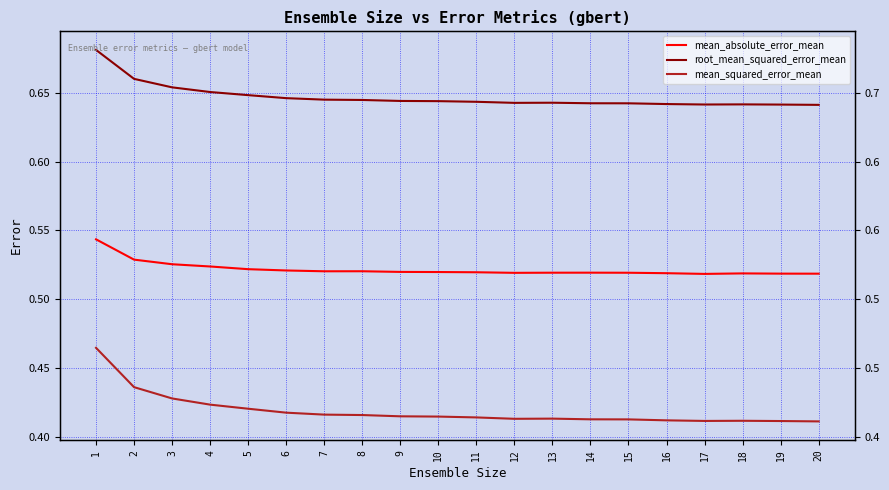

Is the value of mean_absolute_error_mean at 8 greater than the value of root_mean_squared_error_mean at 6?

No